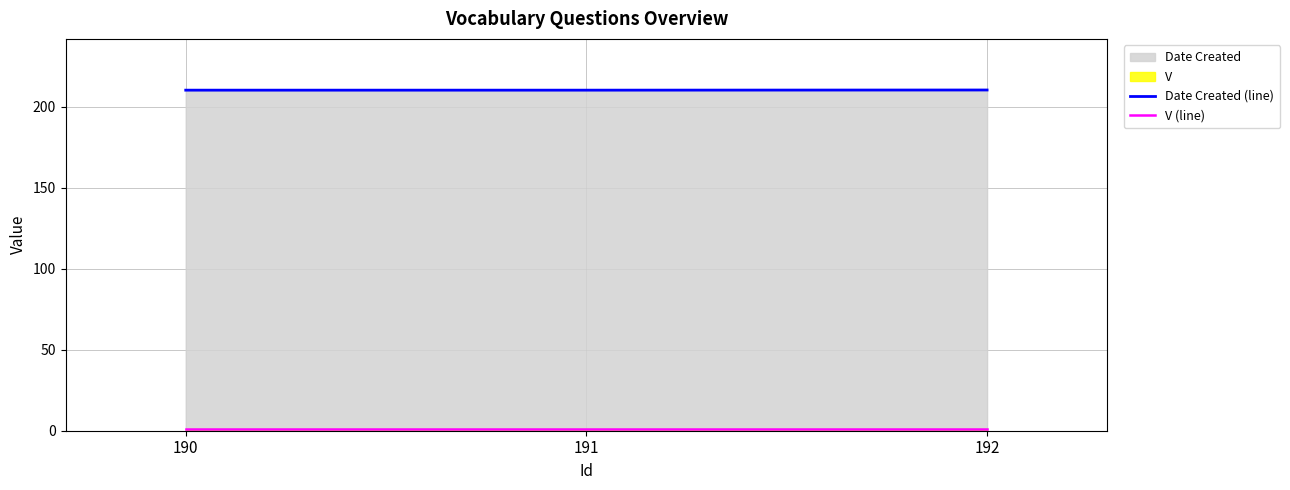

What is the minimum value shown in the chart?

1.0